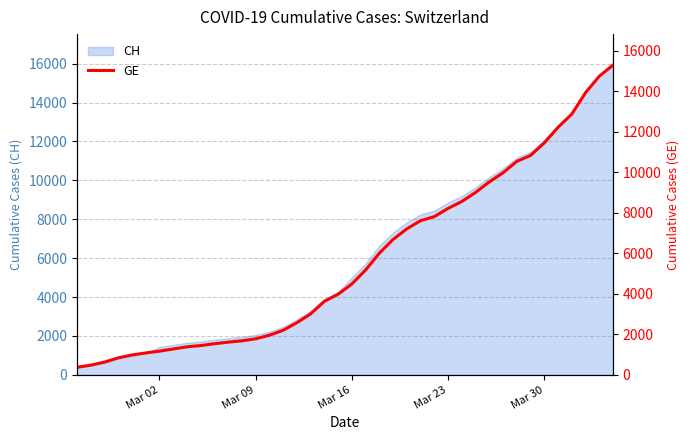

What is the highest value of the CH series?

15926